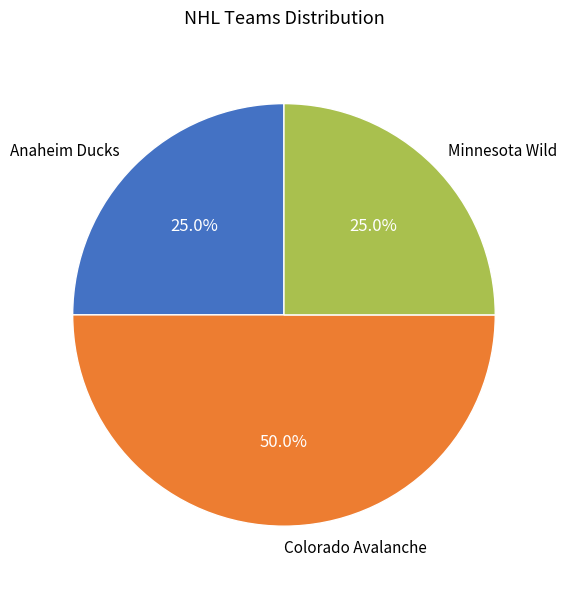

The Minnesota Wild slice represents 39% of the pie. True or false?

False